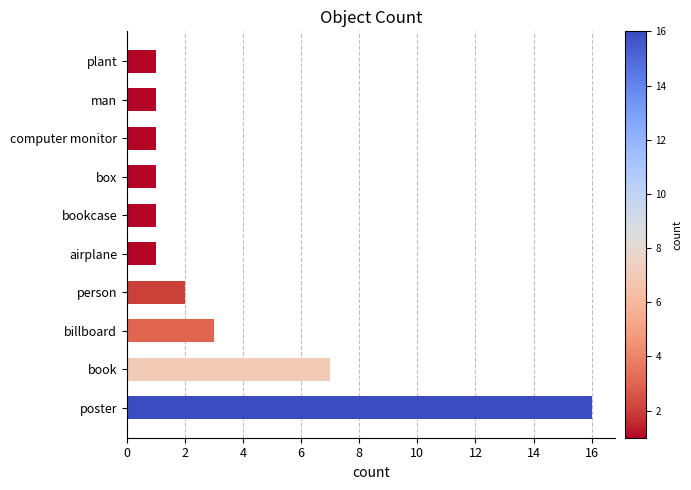

Reading top to bottom, transcribe all the data shown in this chart.

1	1	1	1	1	1	2	3	7	16